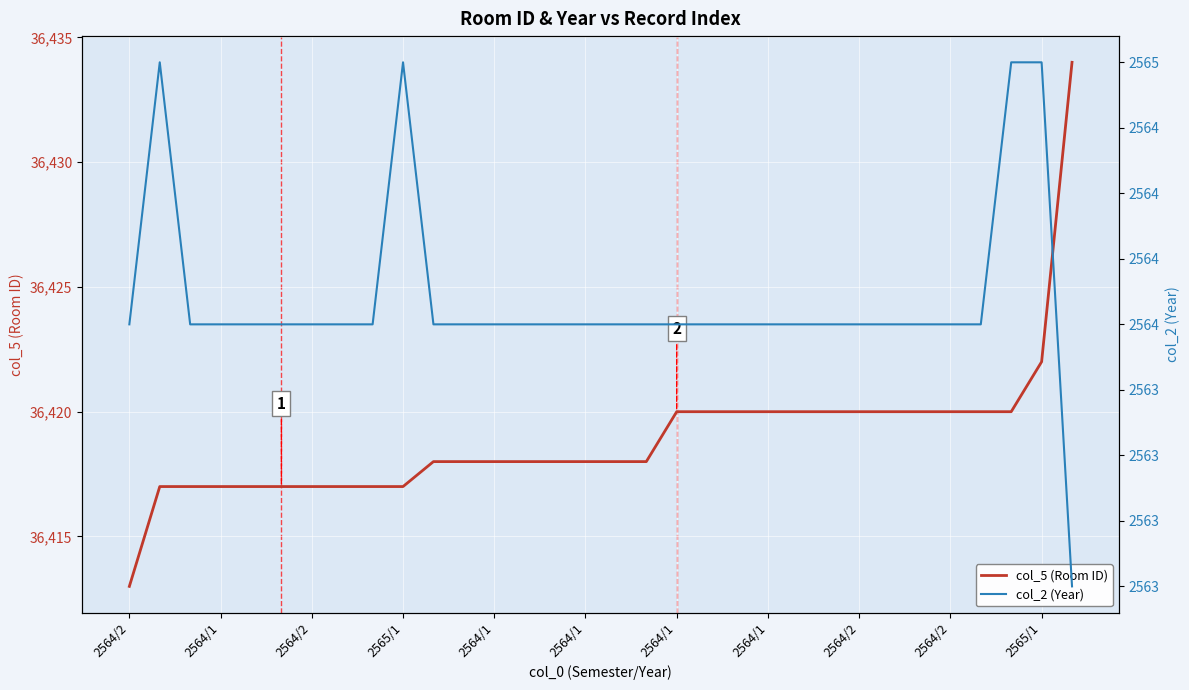

The col_2 (Year) series shows 4377 at 26. True or false?

False